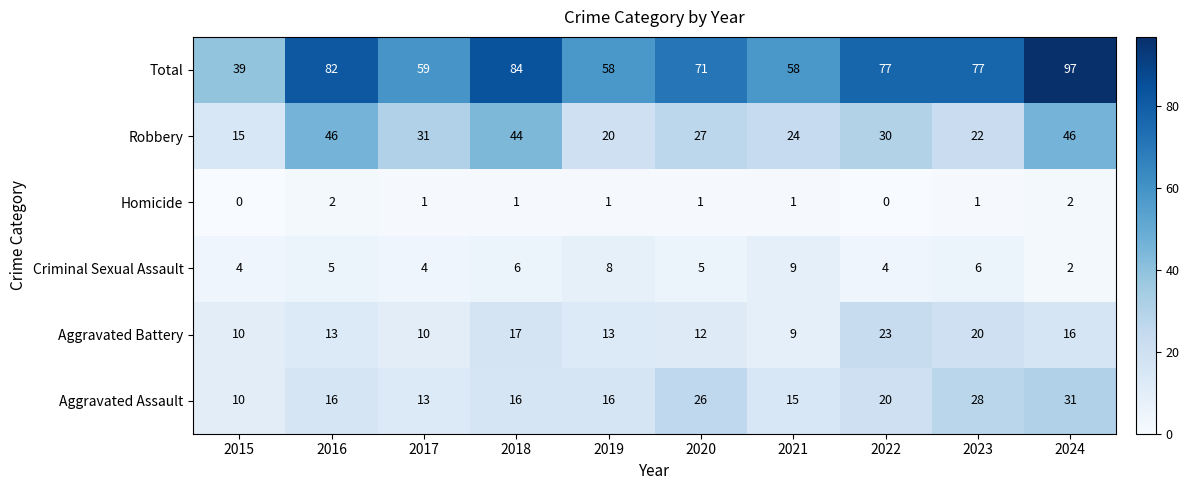

What is the difference between the highest and lowest values at 2023?

76